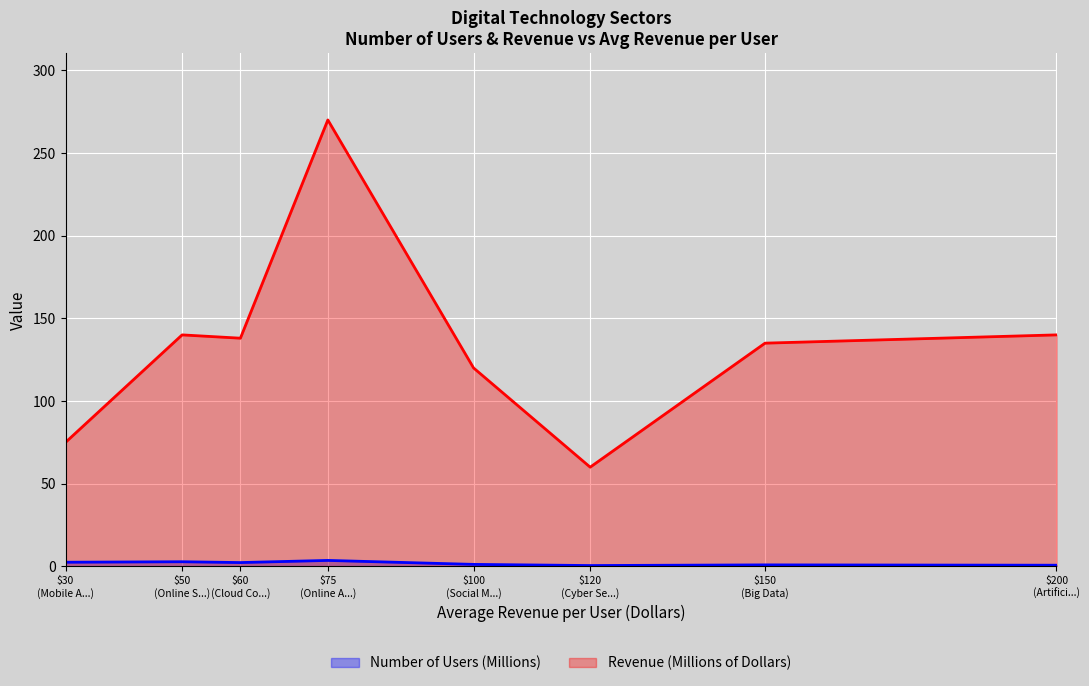

The value of Revenue (Millions of Dollars) at 60 is 93.3. True or false?

False